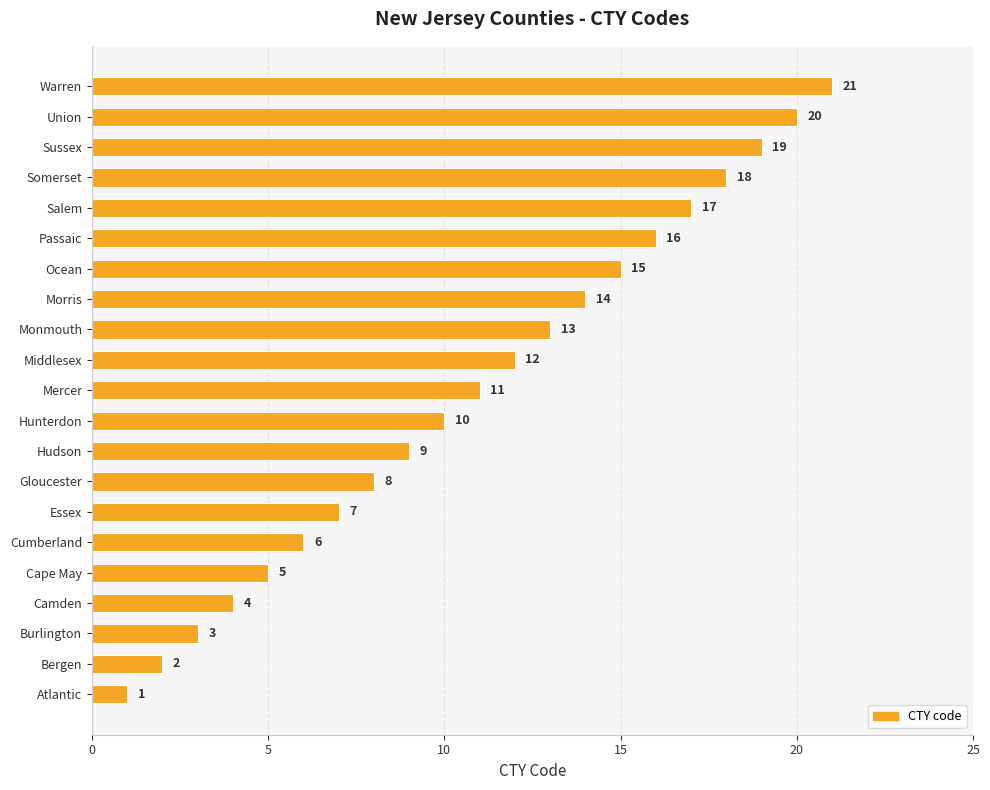

Rank the categories by value from highest to lowest.

Warren, Union, Sussex, Somerset, Salem, Passaic, Ocean, Morris, Monmouth, Middlesex, Mercer, Hunterdon, Hudson, Gloucester, Essex, Cumberland, Cape May, Camden, Burlington, Bergen, Atlantic